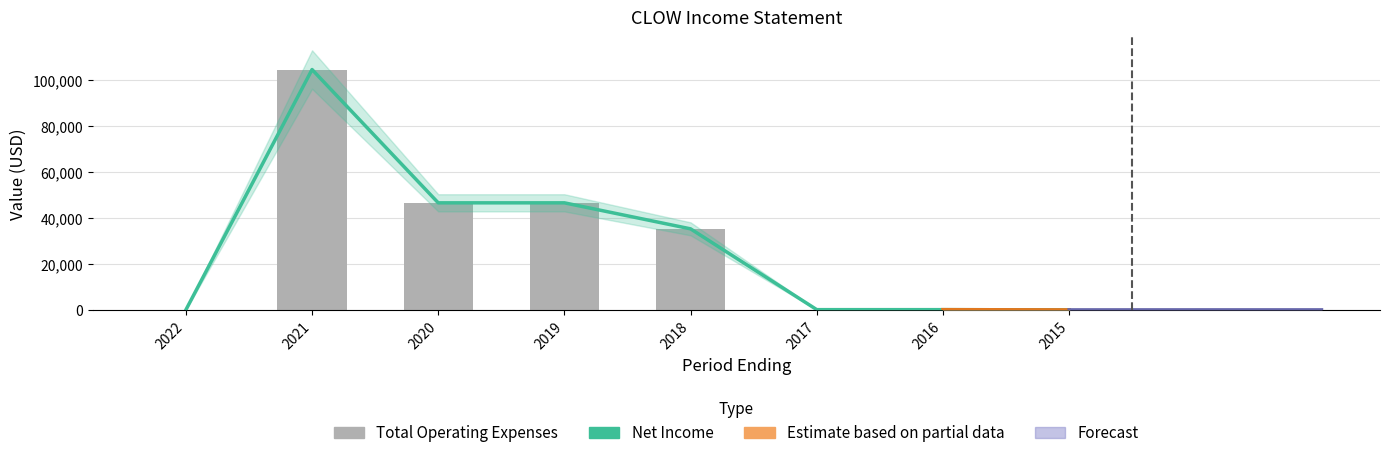

What is the difference between the highest and lowest values at 2021?

200